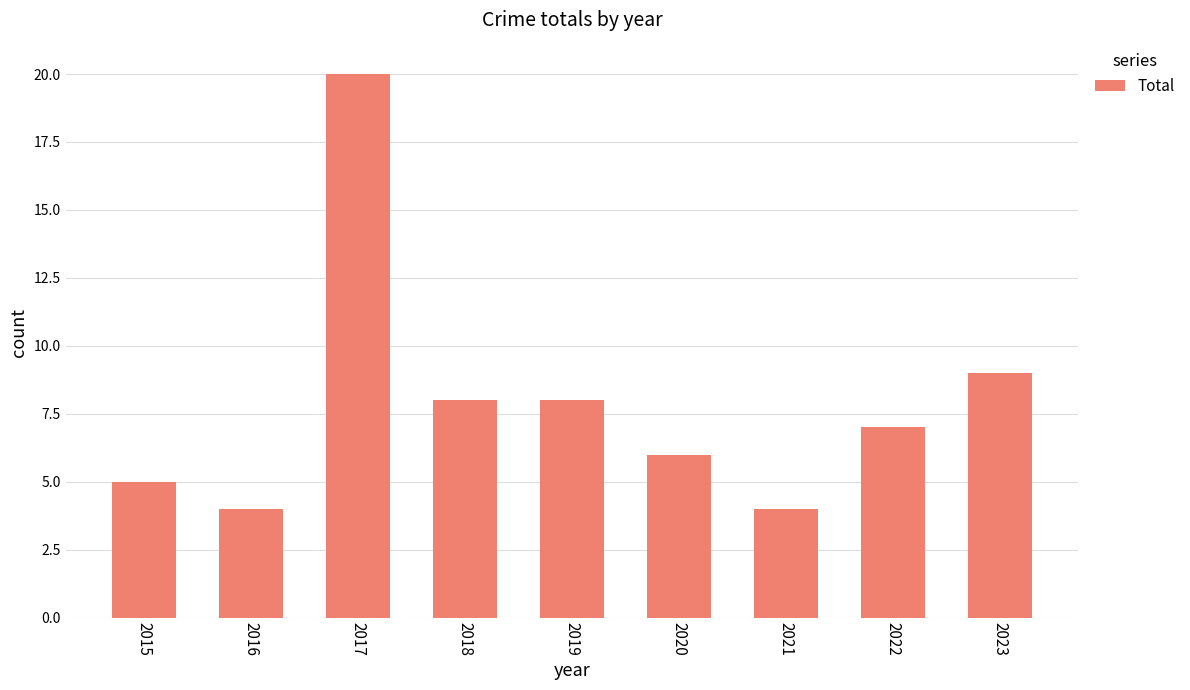

Where is the data nearest to the value 12?

2023